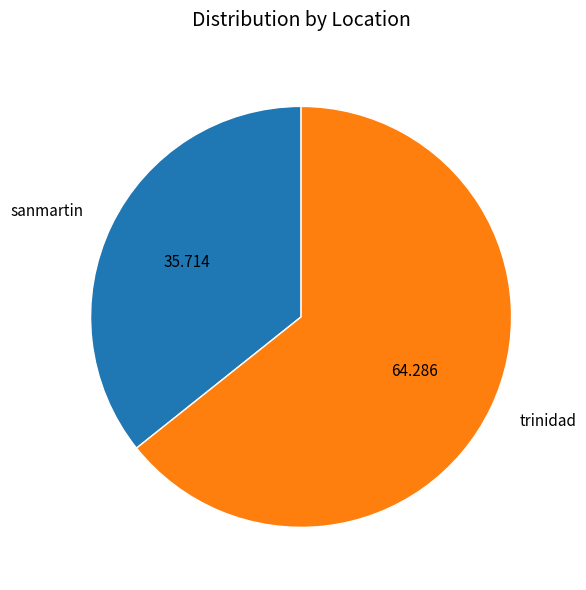

The trinidad slice represents 64% of the pie. True or false?

True